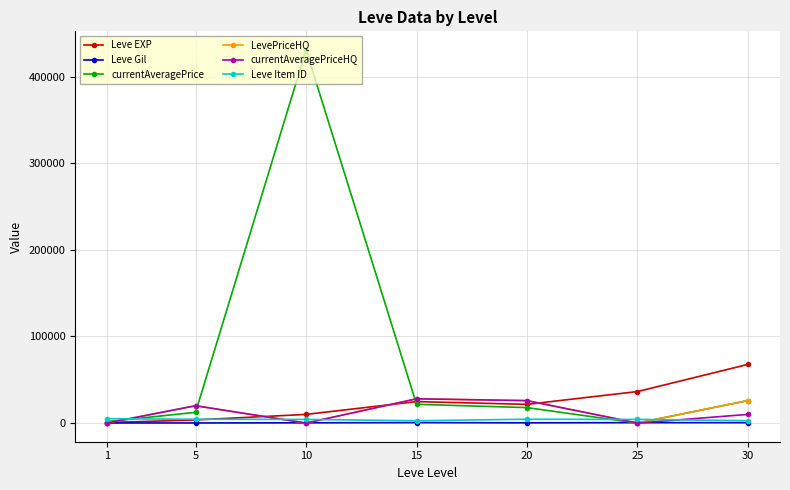

Which series has the largest range (max minus min)?

currentAveragePrice